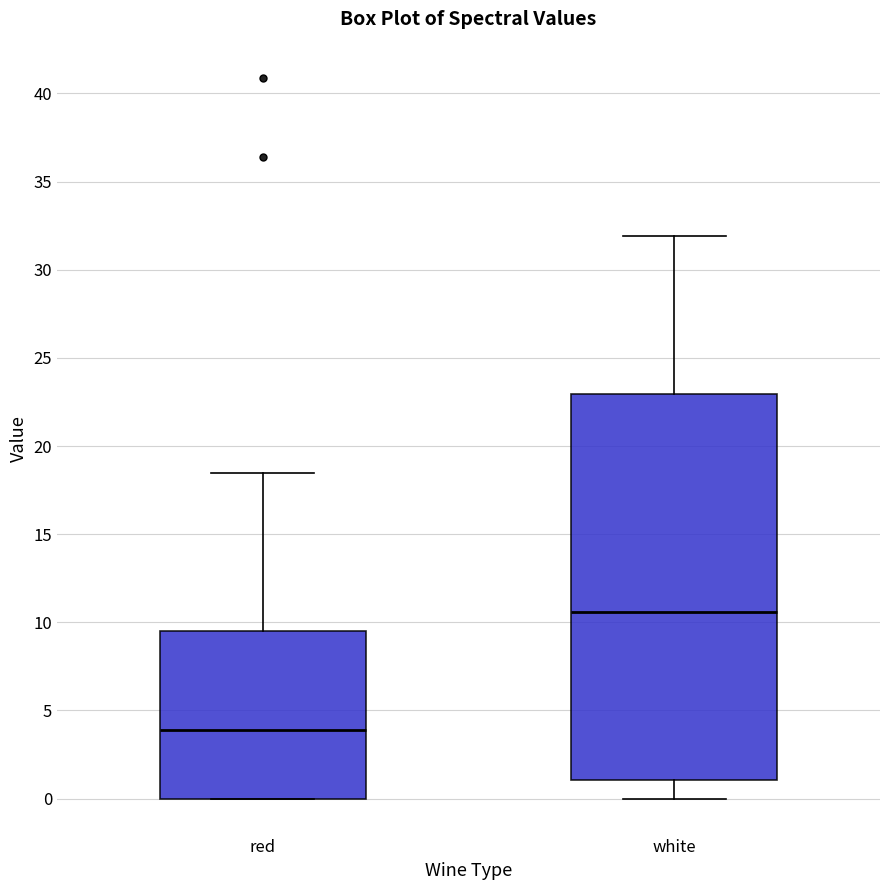

Reading left to right, transcribe this box plot: for each box, give where its median line is, the range the box spans, and where its two whiskers end, as read against the y-axis. The values are not printed on the chart, so give them approximately, as read against the axis.

red: median 4.0, box 0.0 to 9.5, whiskers 0.0 to 18.5
white: median 10.5, box 1.0 to 23.0, whiskers 0.0 to 32.0